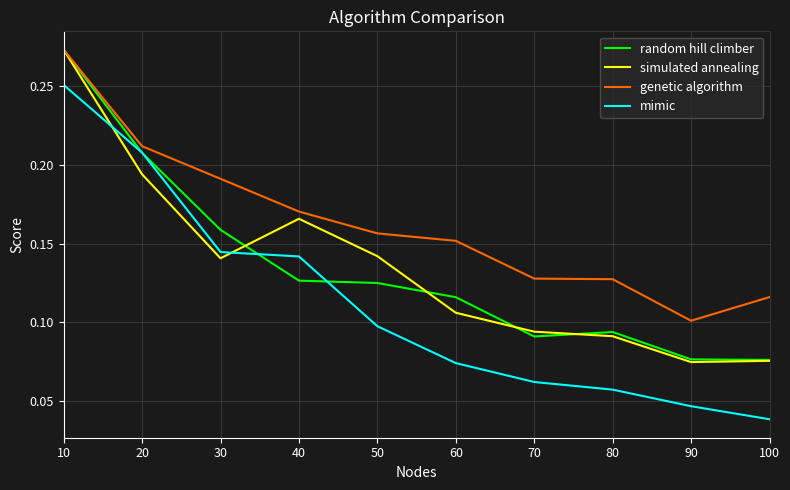

At which category does simulated annealing reach its first local valley?

30